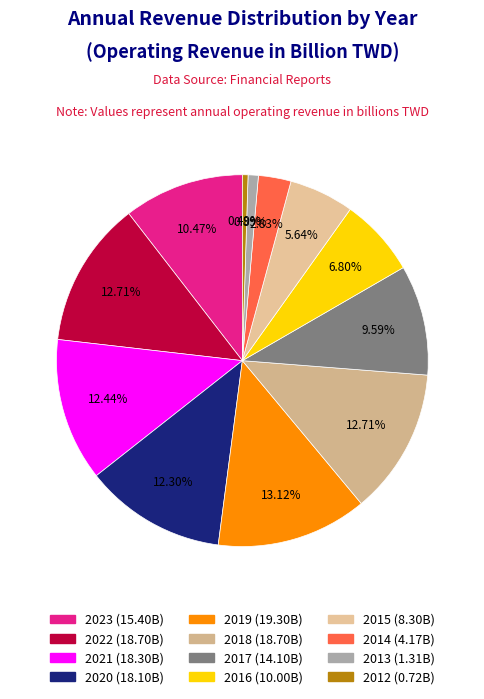

What is the change in value from 2023 to 2022?

+3.3